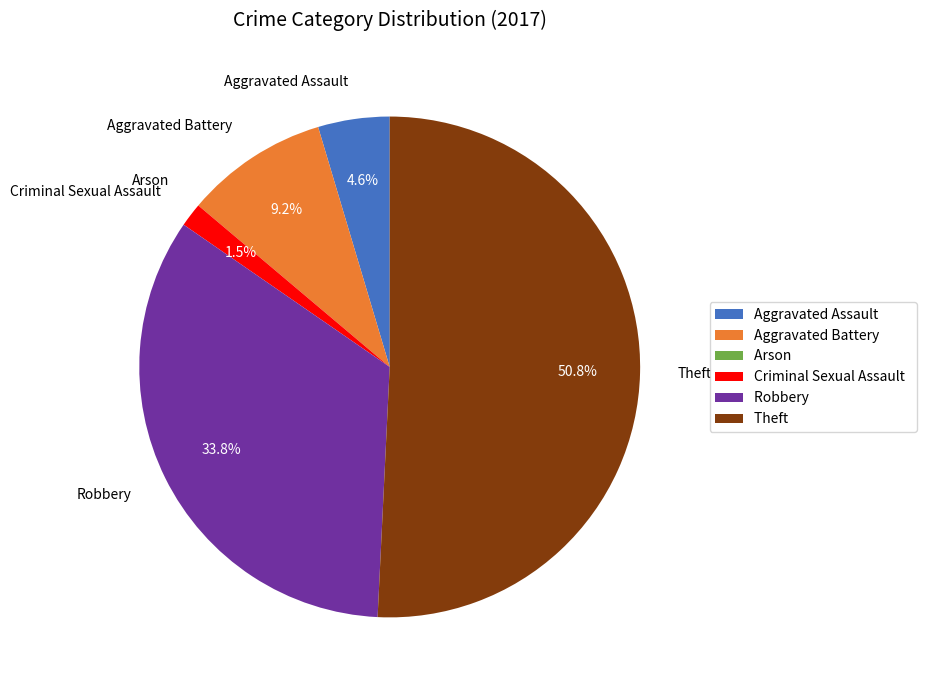

Which slice represents more than half of the pie?

Theft